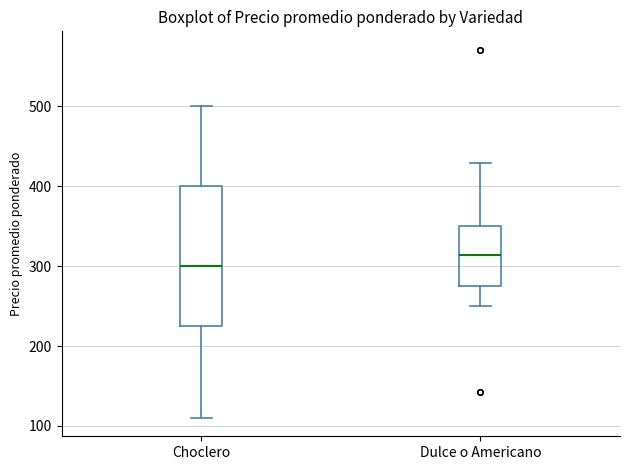

Reading left to right, transcribe this box plot: for each box, give where its median line is, the range the box spans, and where its two whiskers end, as read against the y-axis. The values are not printed on the chart, so give them approximately, as read against the axis.

Choclero: median 300, box 230 to 400, whiskers 110 to 500
Dulce o Americano: median 310, box 280 to 350, whiskers 250 to 430